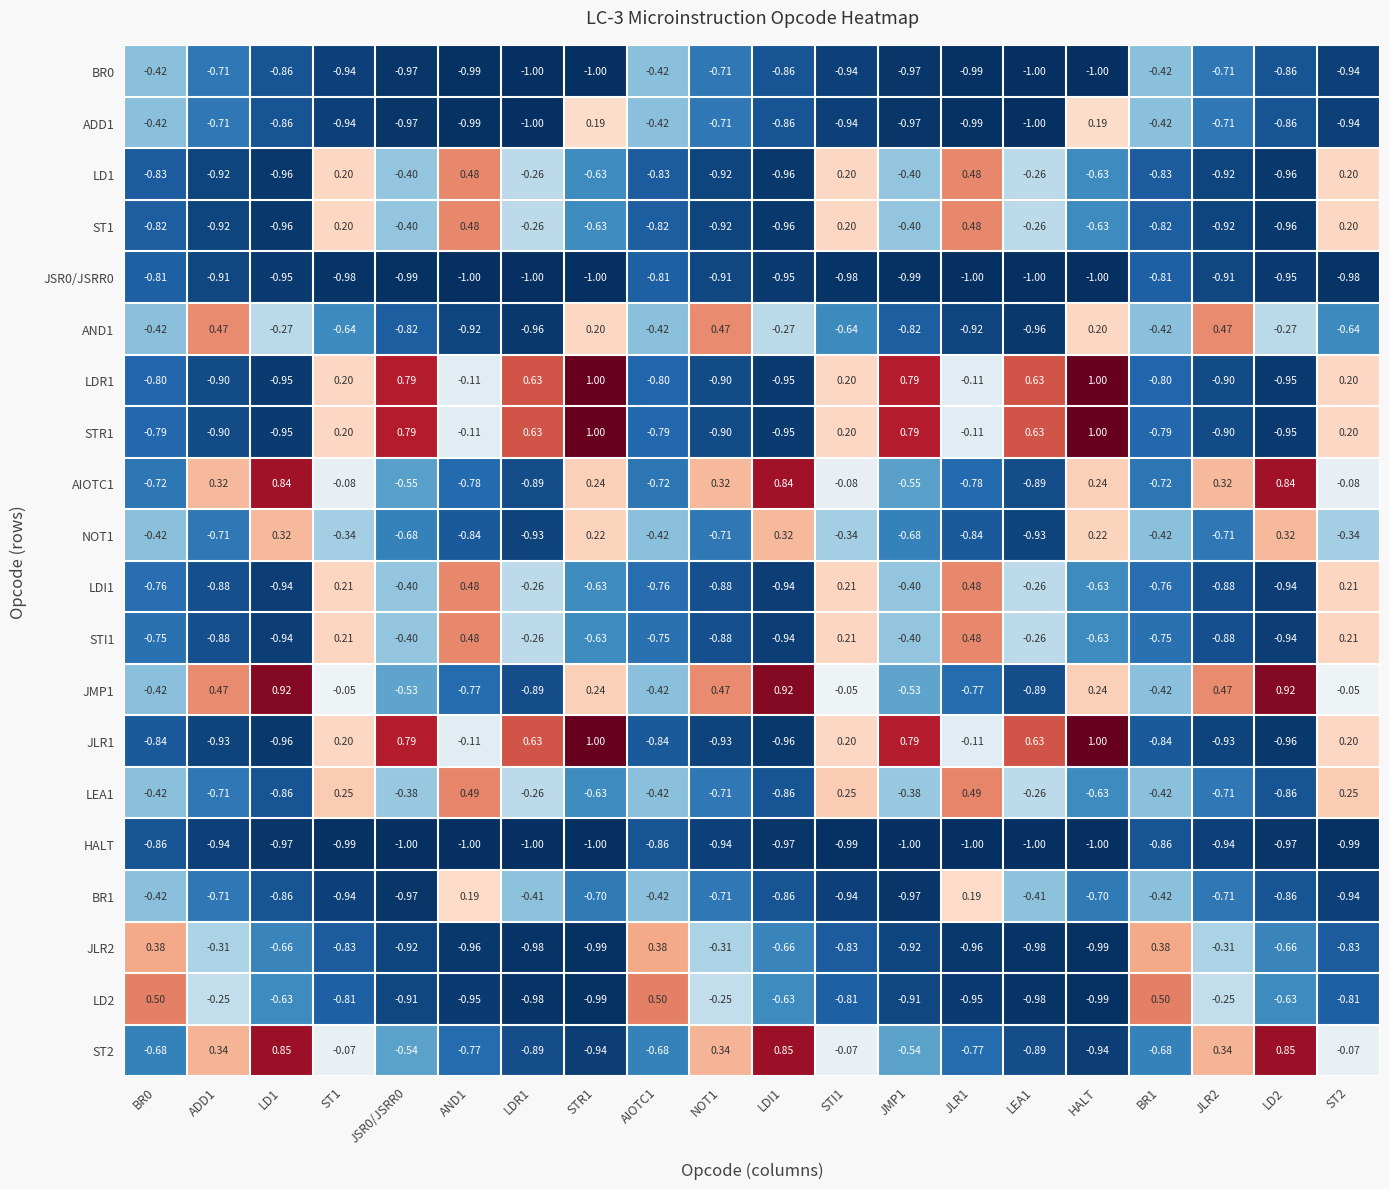

Is the value of LEA1 at STR1 greater than the value of NOT1 at HALT?

No